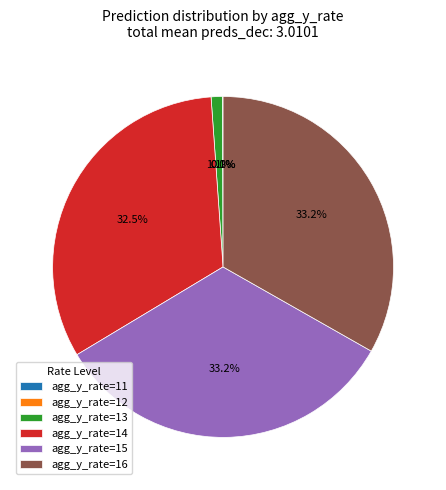

To the nearest percent, what is the difference between the largest and smallest slice percentages?

33%